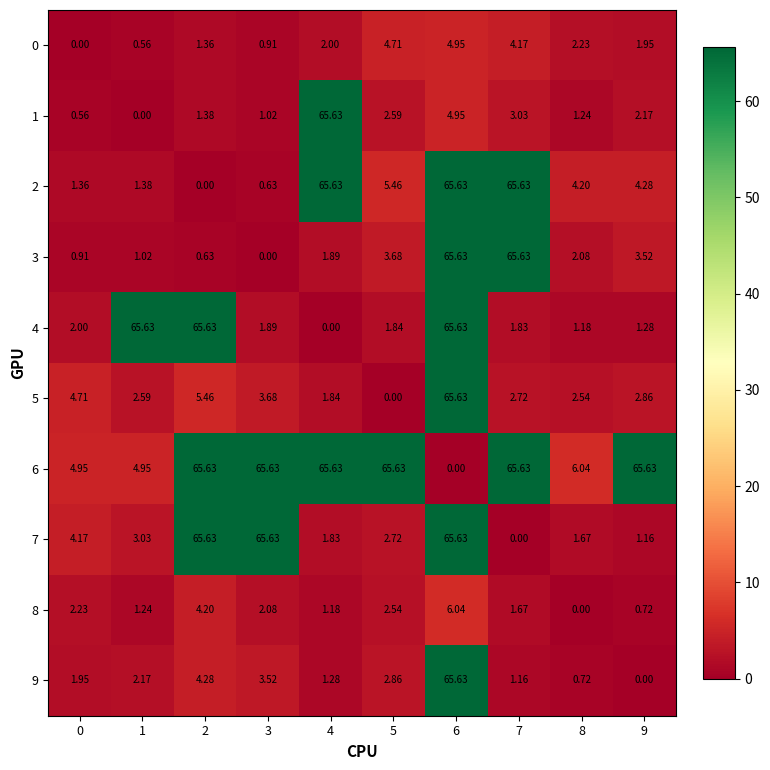

Is the value of 6 at 0 greater than the value of 1 at 9?

Yes